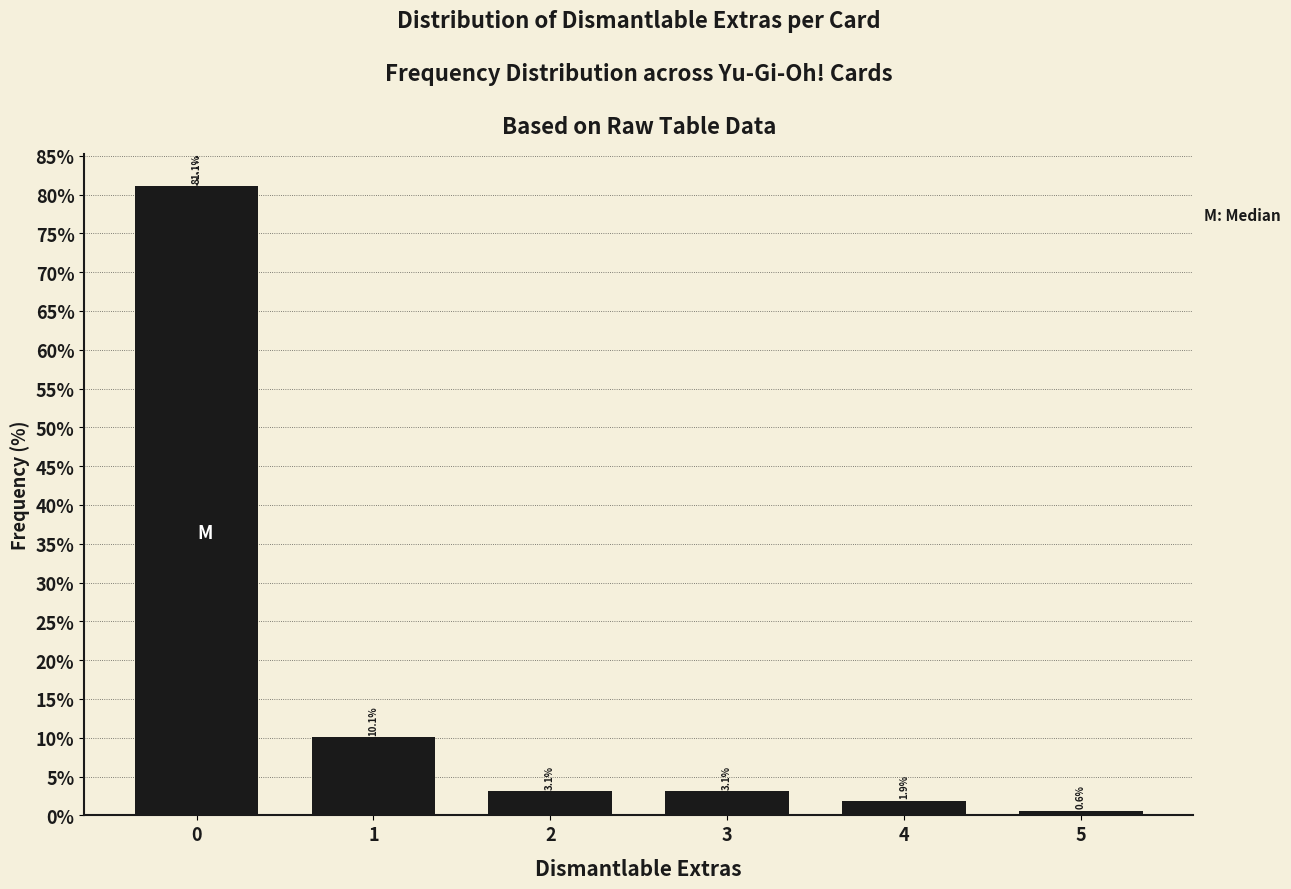

Reading right to left, transcribe all the data shown in this chart.

0.6	1.9	3.1	3.1	10.1	81.1